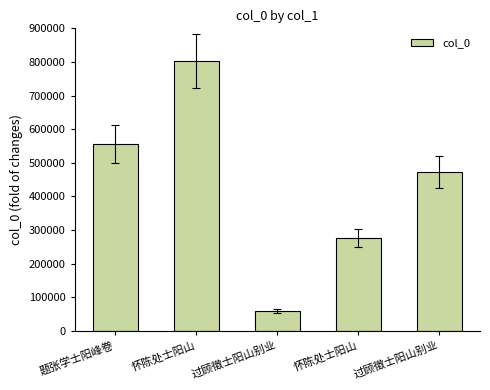

Count the number of data series in this chart.

1